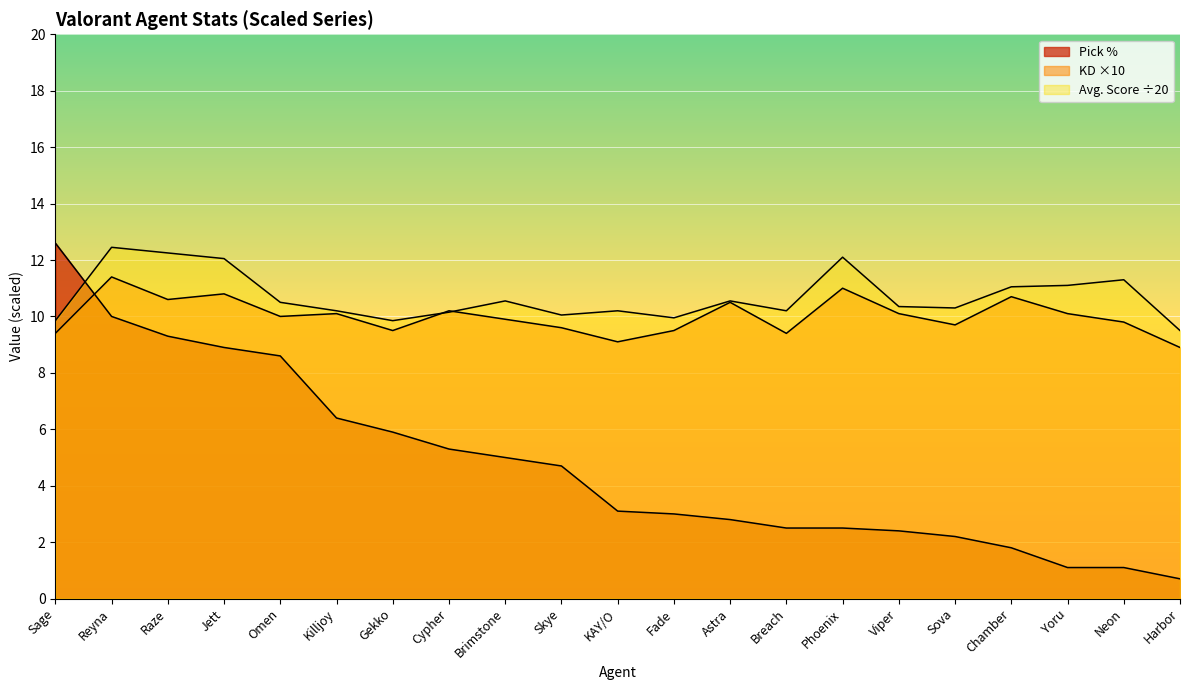

Rank the series at Viper from lowest to highest value.

Pick %, KD, Avg. Score